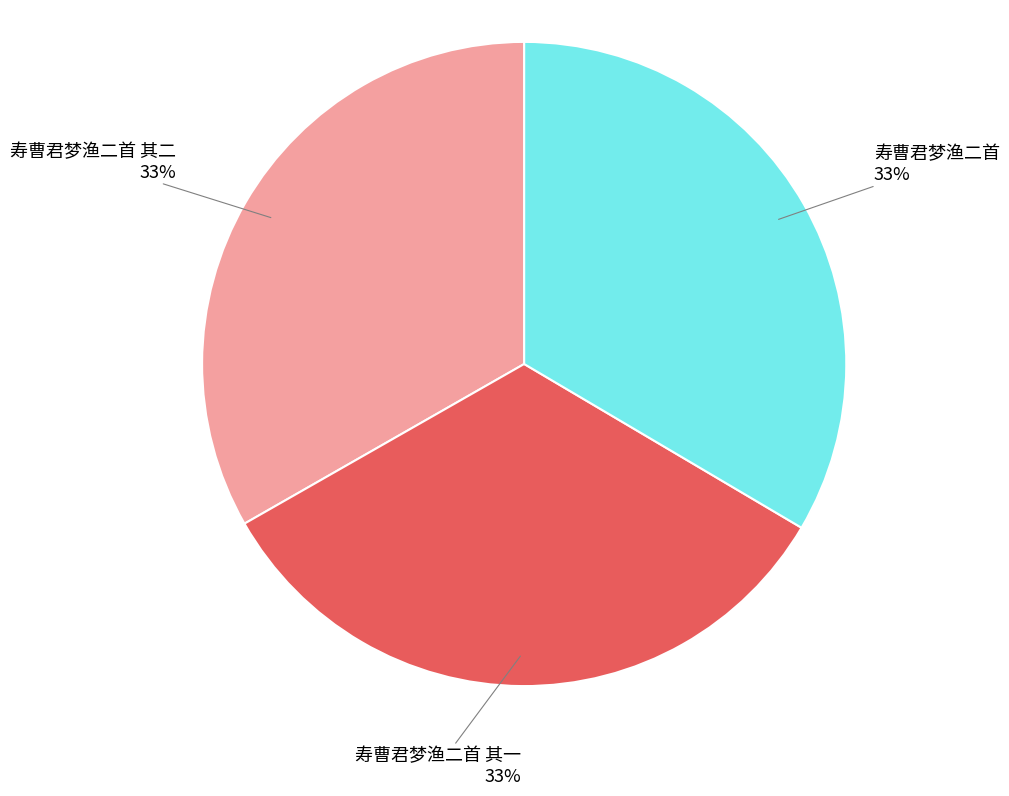

Does any single category account for the majority?

No